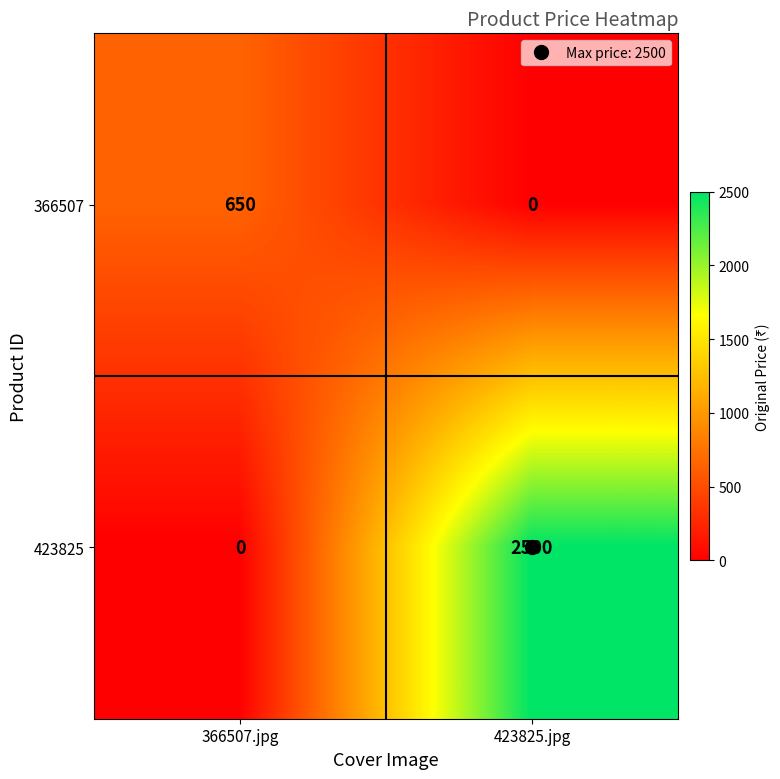

What is the difference between the 366507 values at 423825.jpg and 366507.jpg?

650